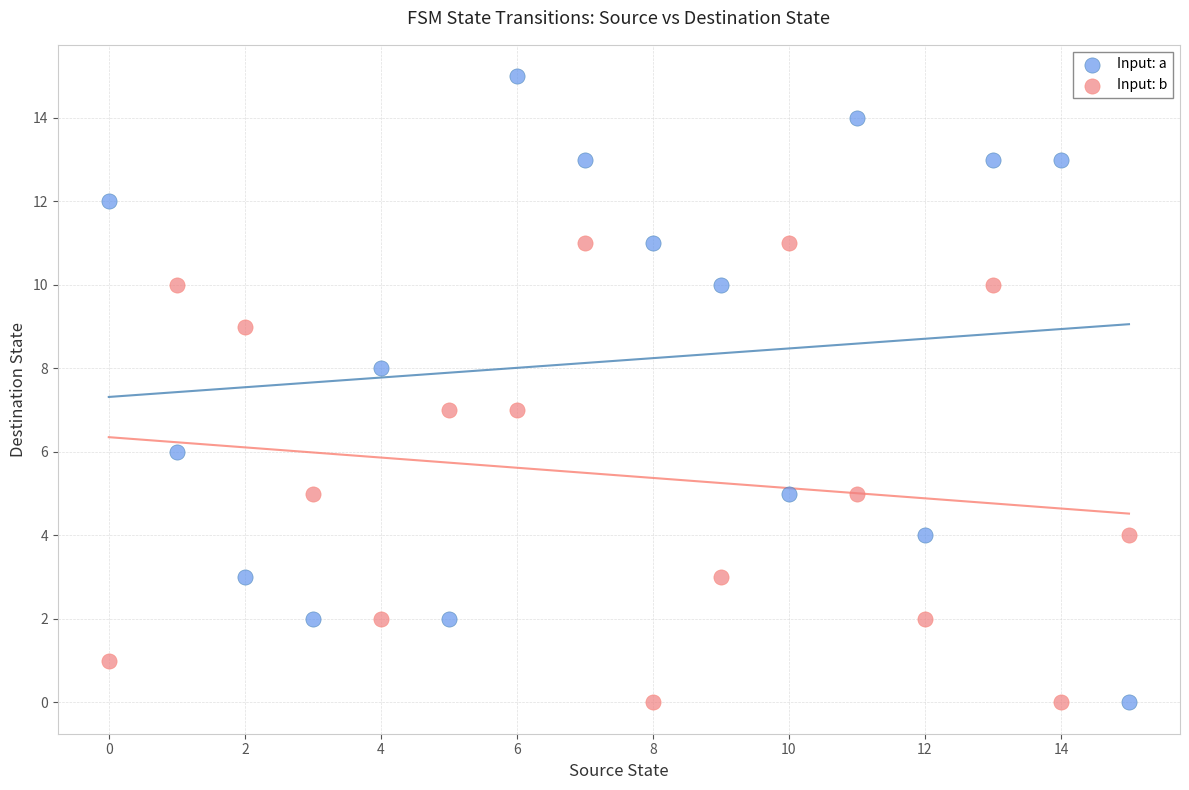

Which series has the widest spread of Y values?

Input: a